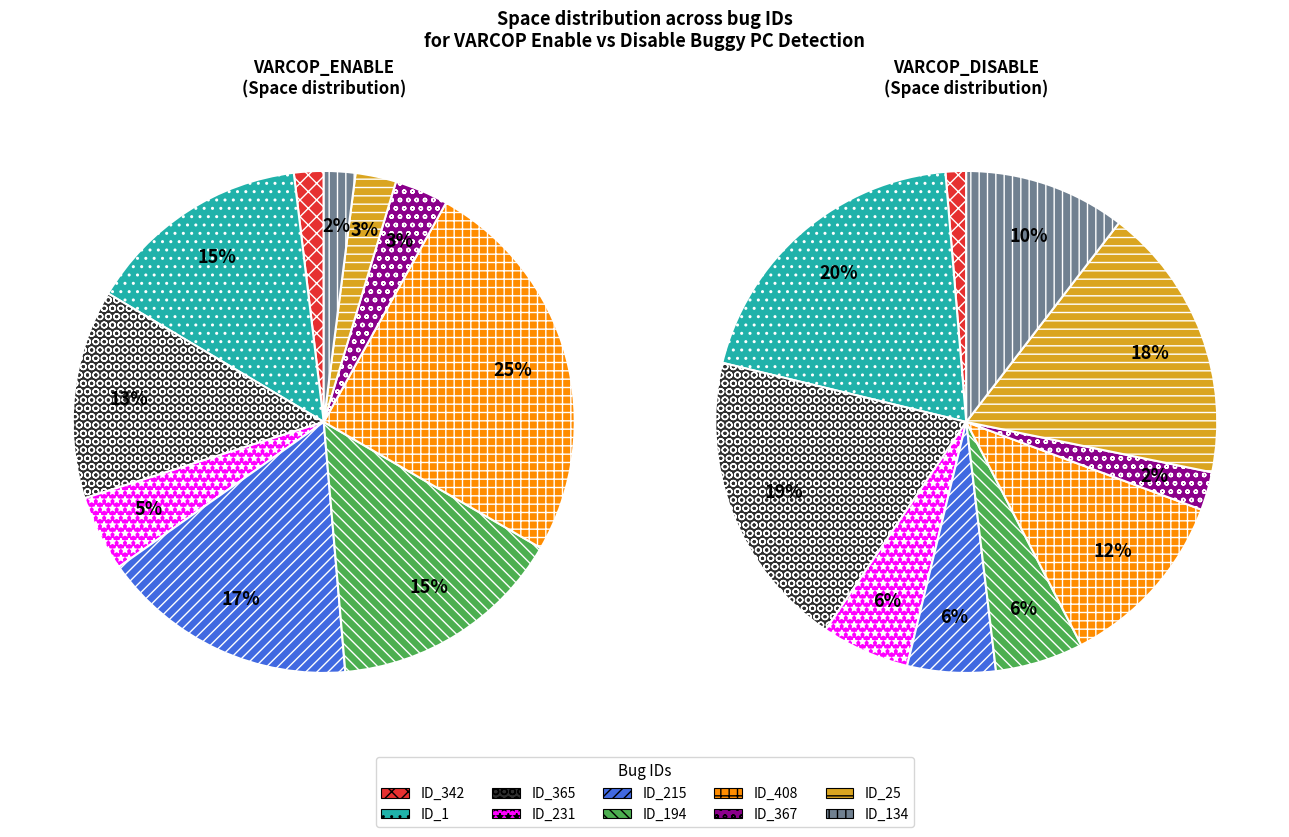

To the nearest percent, what is the difference between the largest and smallest slice percentages?

19%